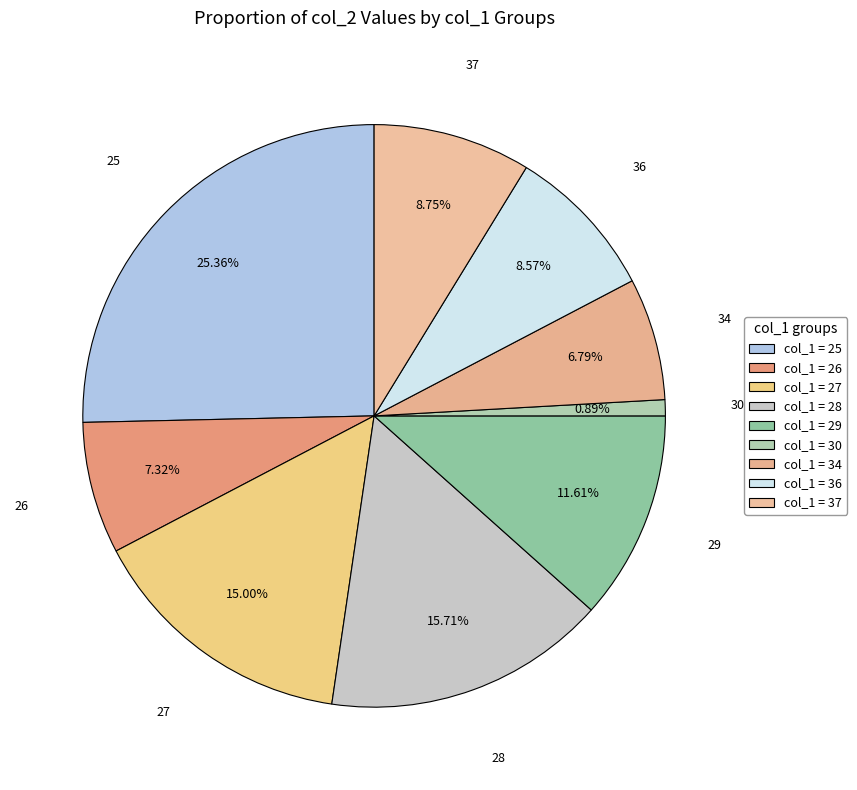

Which category has the biggest portion of the pie?

25